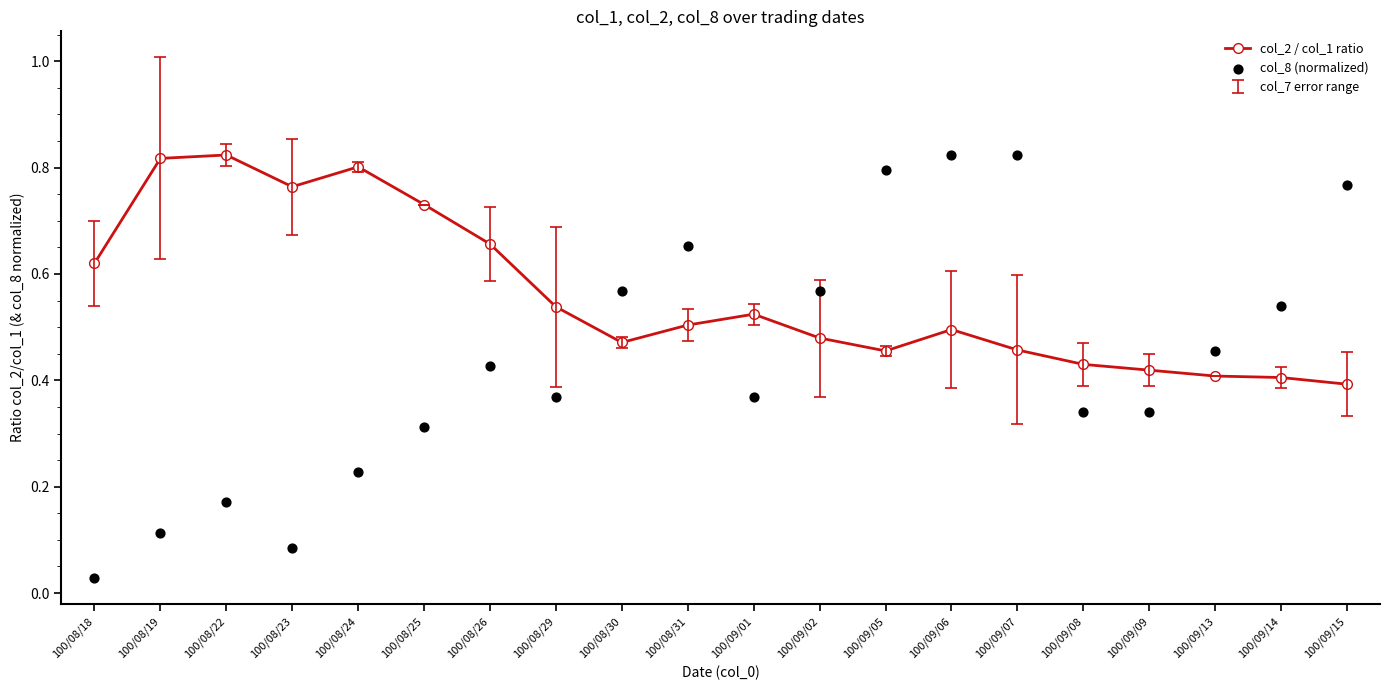

Which series has the largest total across all categories?

col_2 / col_1 ratio